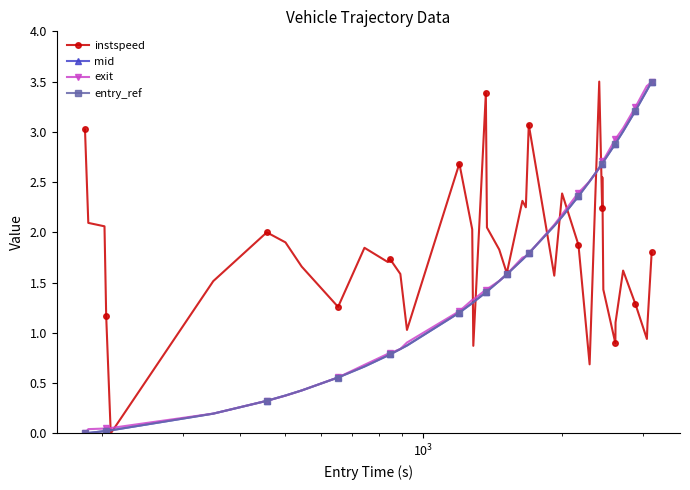

What is the value of the mid point at the 11th from the left?

0.7